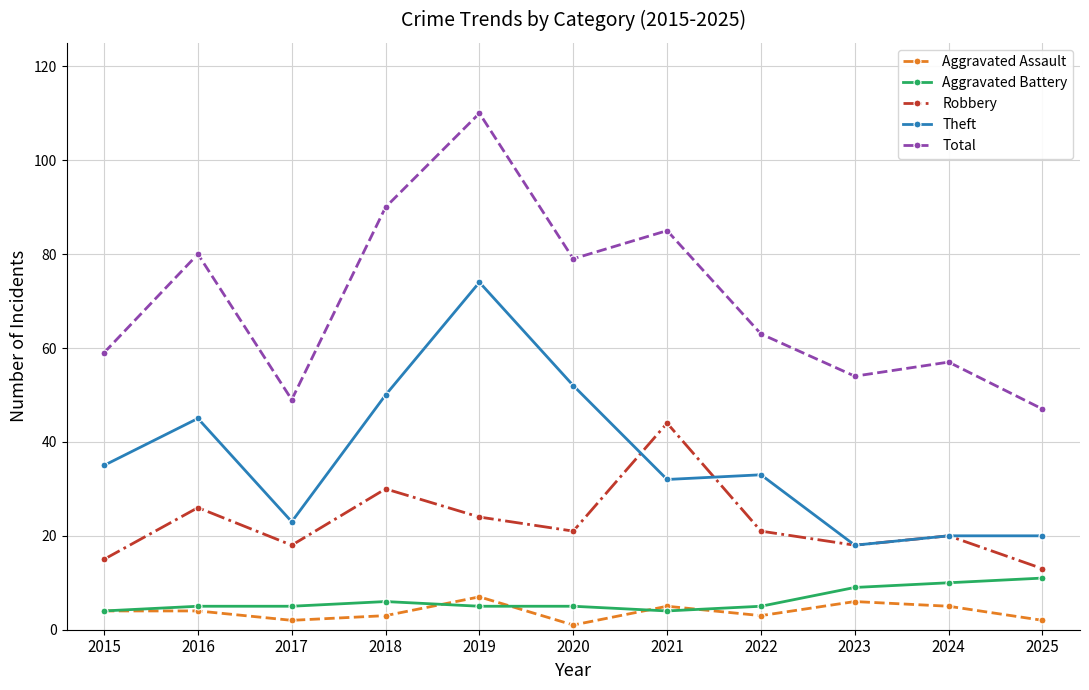

What is the difference between the maximum and minimum values in the Aggravated Battery series?

7